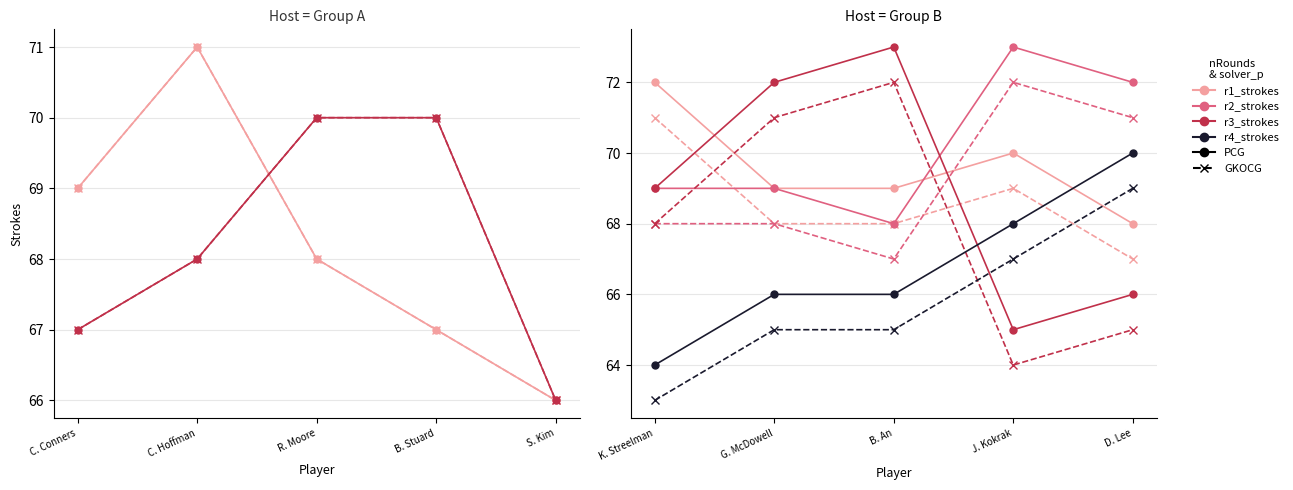

How many interior local peaks does the r3_strokes series have?

2